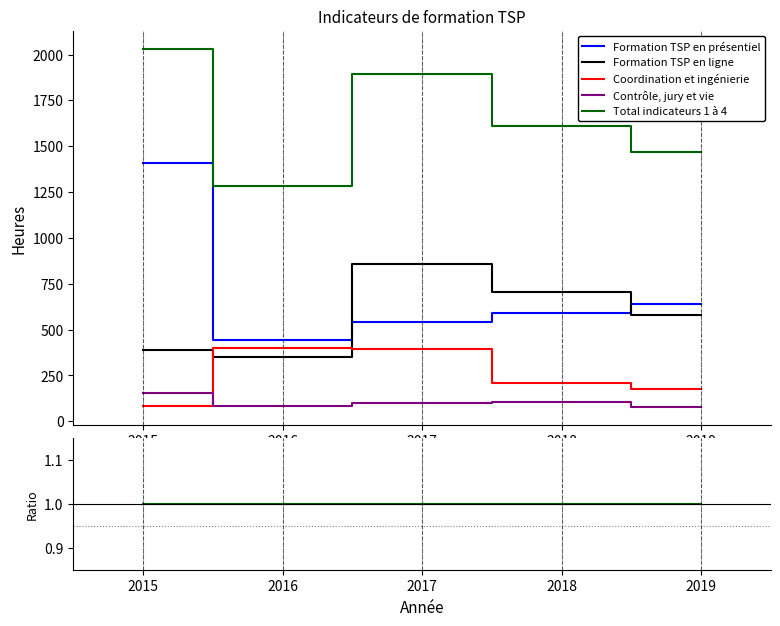

Which series has the largest total across all categories?

Total indicateurs 1 à 4